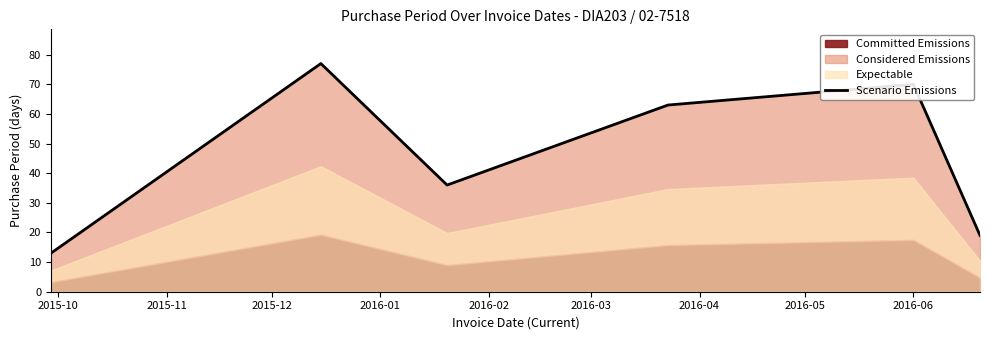

True or false: the data has more than 2 interior local peaks.

False